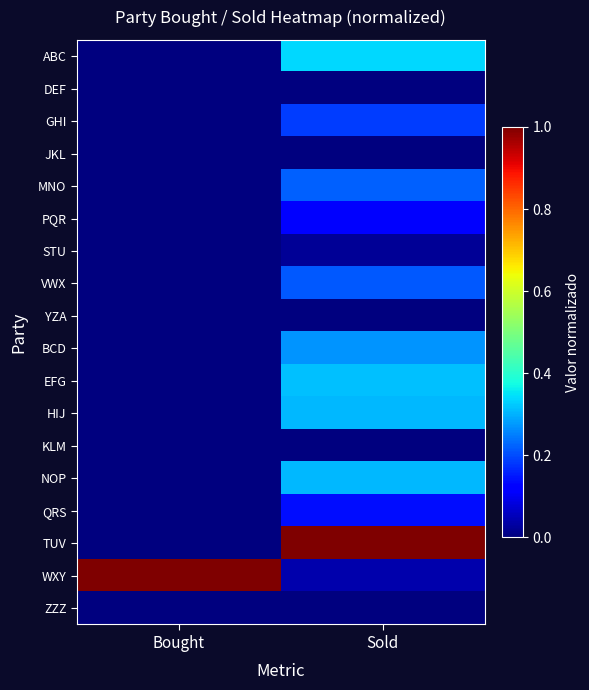

Which has a higher value, Bought or Sold?

Sold